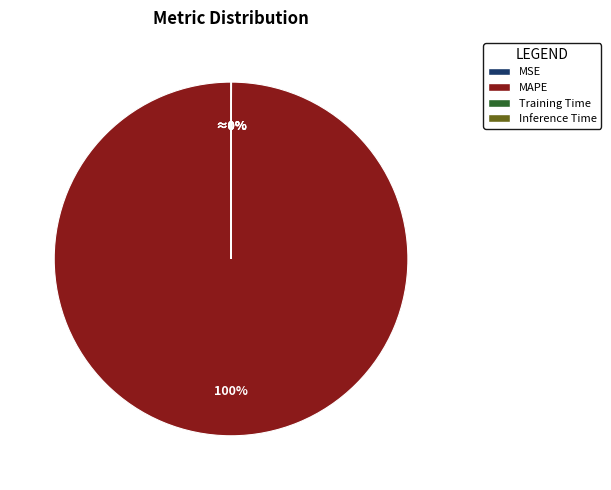

What is the largest slice in the pie chart?

MAPE